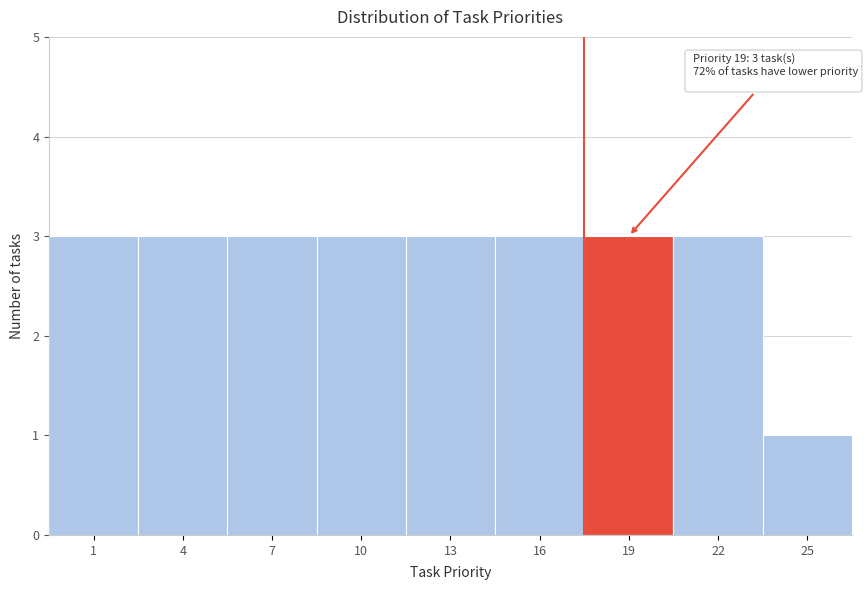

Reading left to right, transcribe all the data shown in this chart.

3	3	3	3	3	3	3	3	1